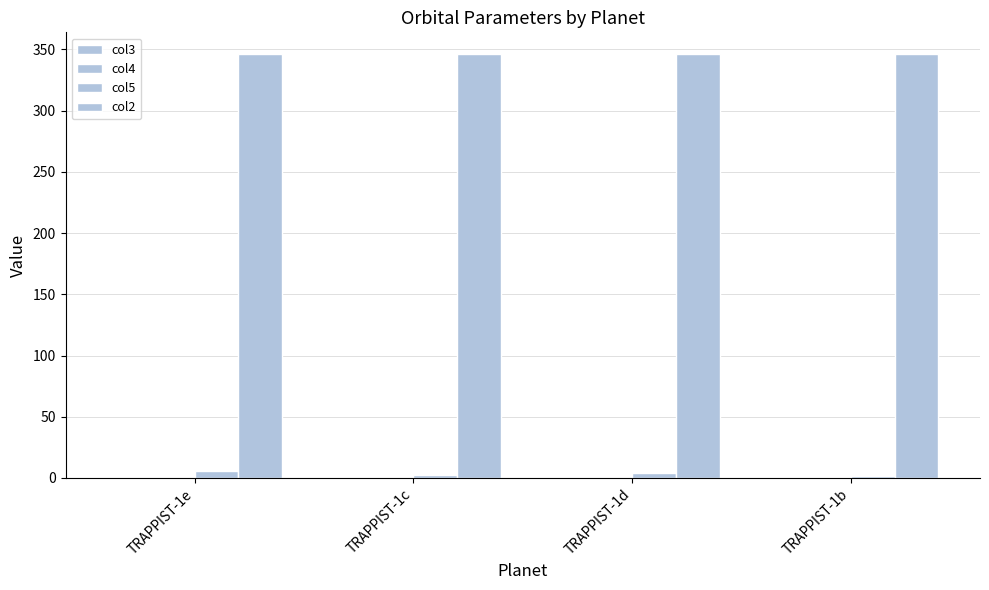

How many distinct data groups are displayed?

4